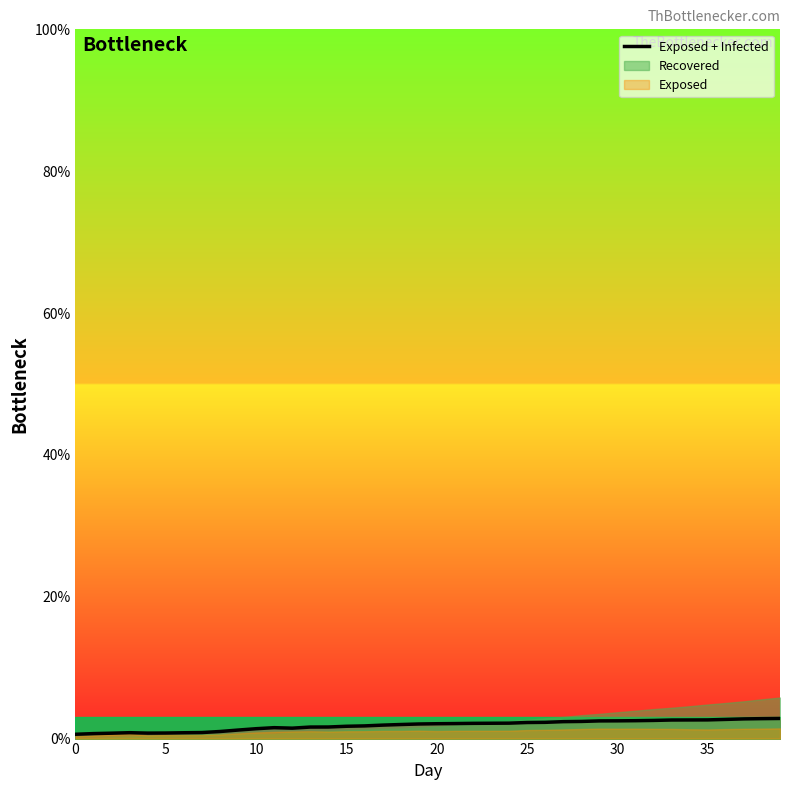

What is the label of the 27th point from the left?

26